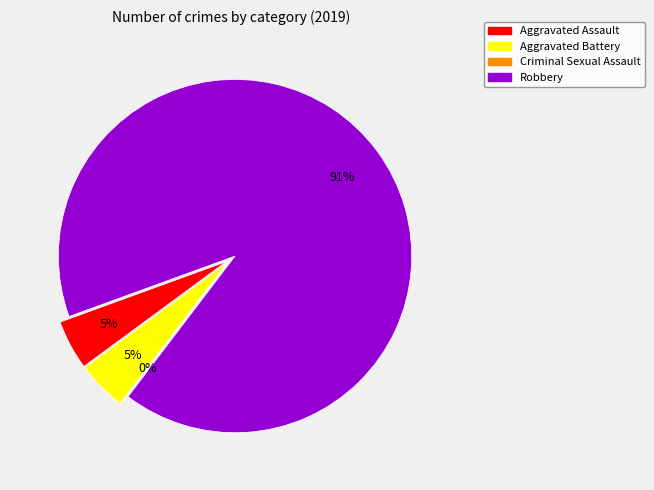

To the nearest percent, what portion does Aggravated Battery represent?

5%